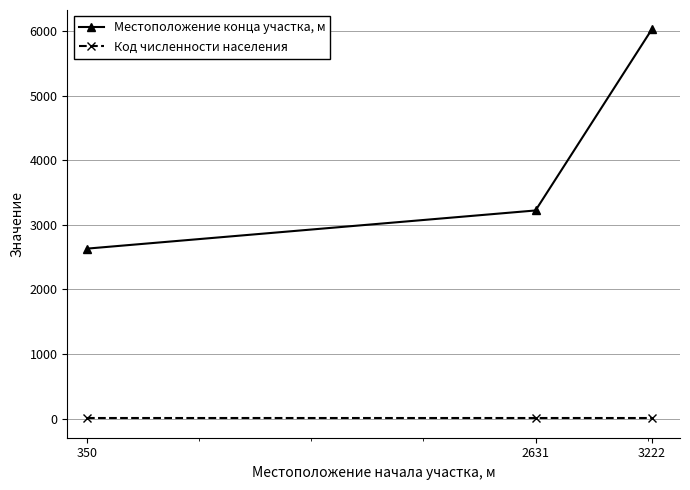

At how many categories does at least one series exceed 2587?

3